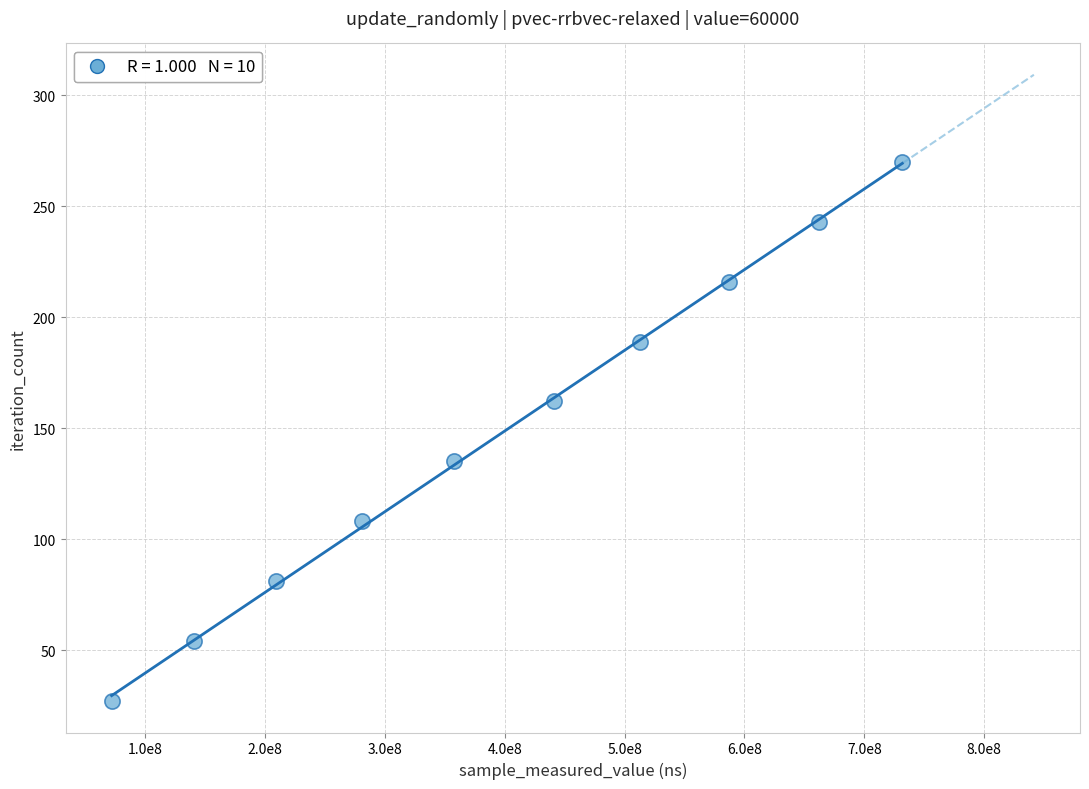

What is the average X value?

399483441